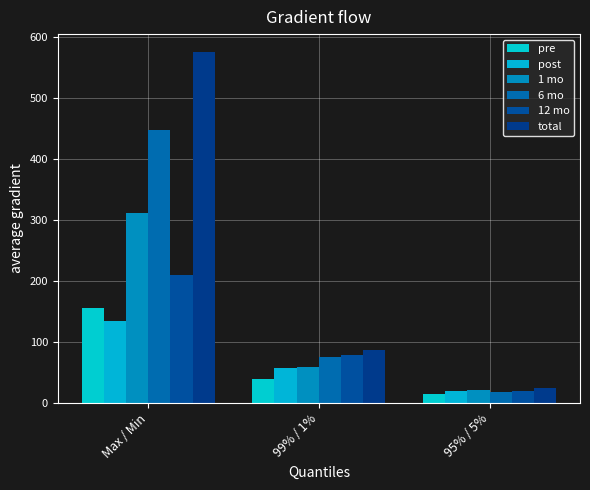

Reading right to left, transcribe all the data shown in this chart.

pre: 95% / 5%=14.2	99% / 1%=39.4	Max / Min=155.3
post: 95% / 5%=19.2	99% / 1%=56.8	Max / Min=134.3
1 mo: 95% / 5%=21.1	99% / 1%=59.0	Max / Min=310.4
6 mo: 95% / 5%=16.7	99% / 1%=74.8	Max / Min=448.0
12 mo: 95% / 5%=19.3	99% / 1%=77.5	Max / Min=209.2
total: 95% / 5%=24.6	99% / 1%=86.2	Max / Min=576.0